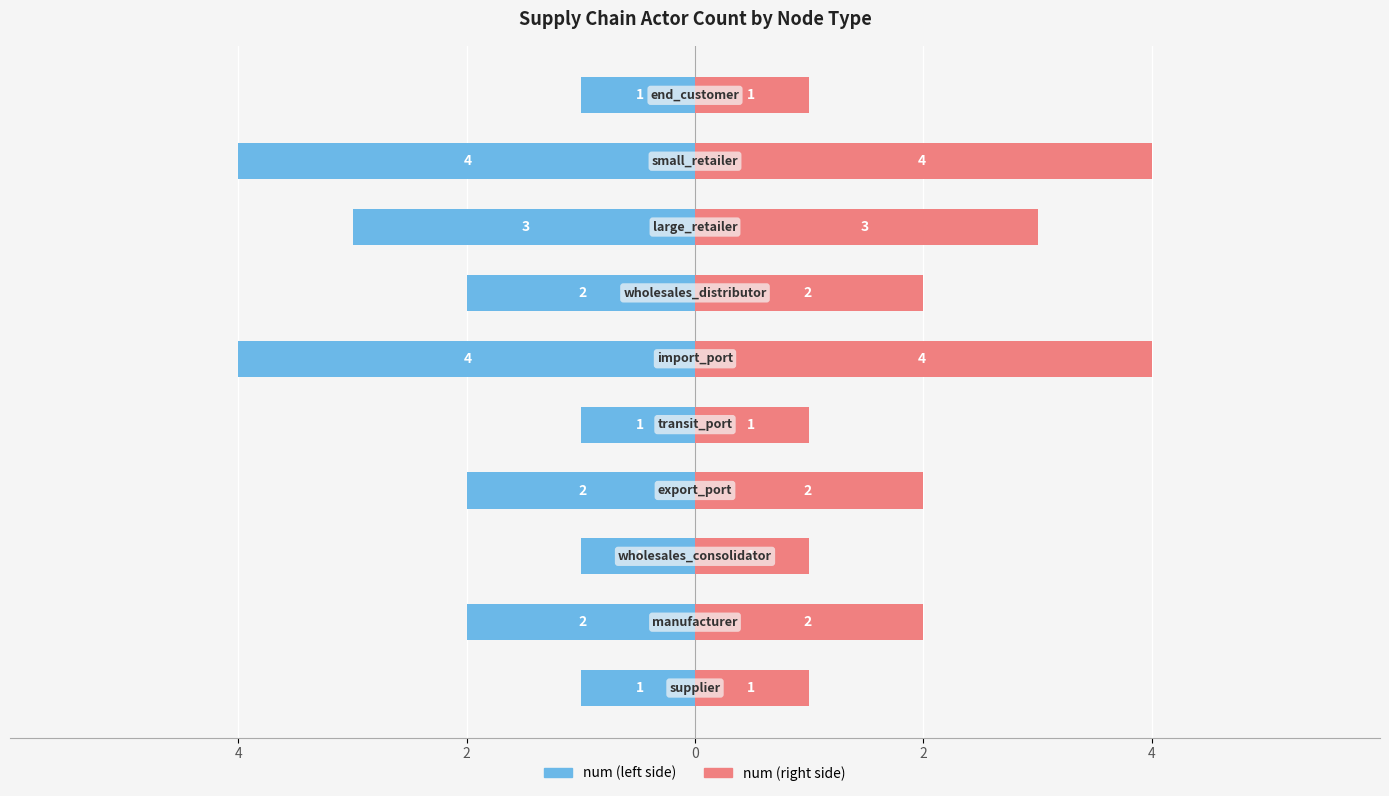

True or false: num (right) has a value of 2 at 6.

True